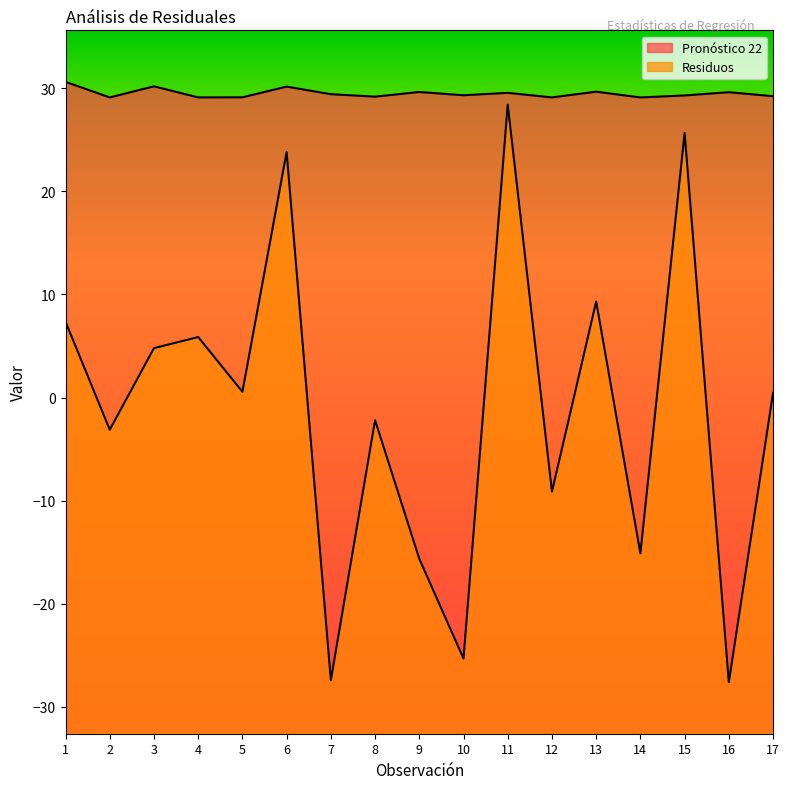

What are all the series names shown in the legend?

Pronóstico 22, Residuos